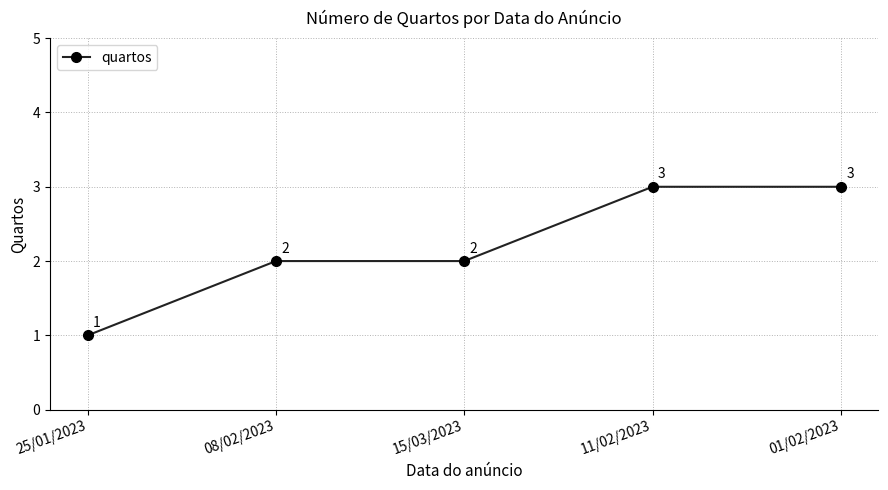

What is the smallest value displayed?

1